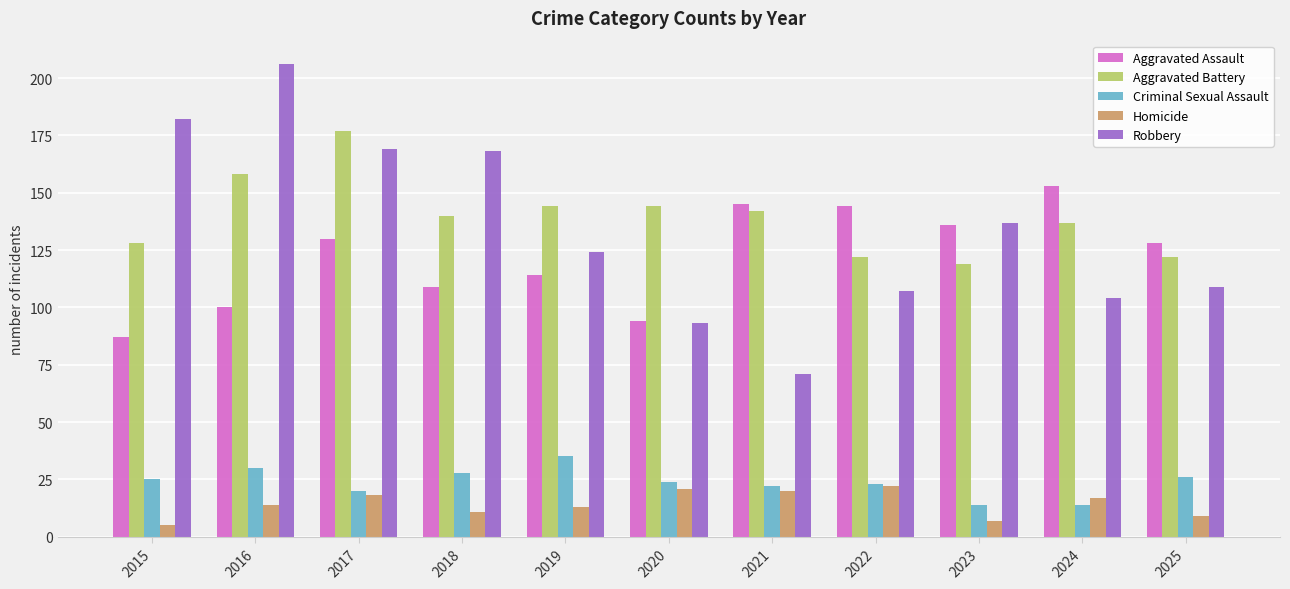

How many bars are there in total?

55